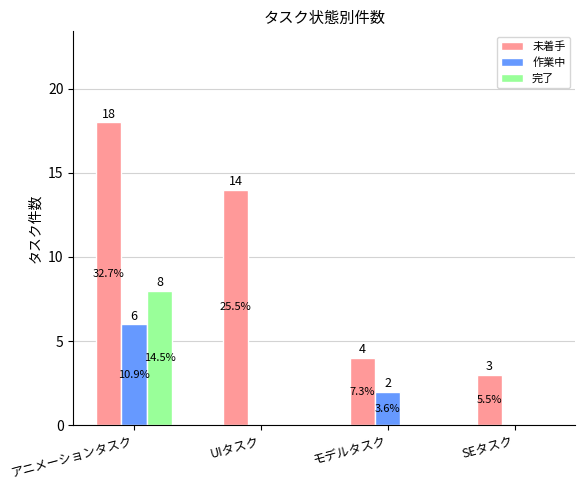

Reading left to right, transcribe all the data shown in this chart.

未着手: アニメーションタスク=18	UIタスク=14	モデルタスク=4	SEタスク=3
作業中: アニメーションタスク=6	UIタスク=0	モデルタスク=2	SEタスク=0
完了: アニメーションタスク=8	UIタスク=0	モデルタスク=0	SEタスク=0